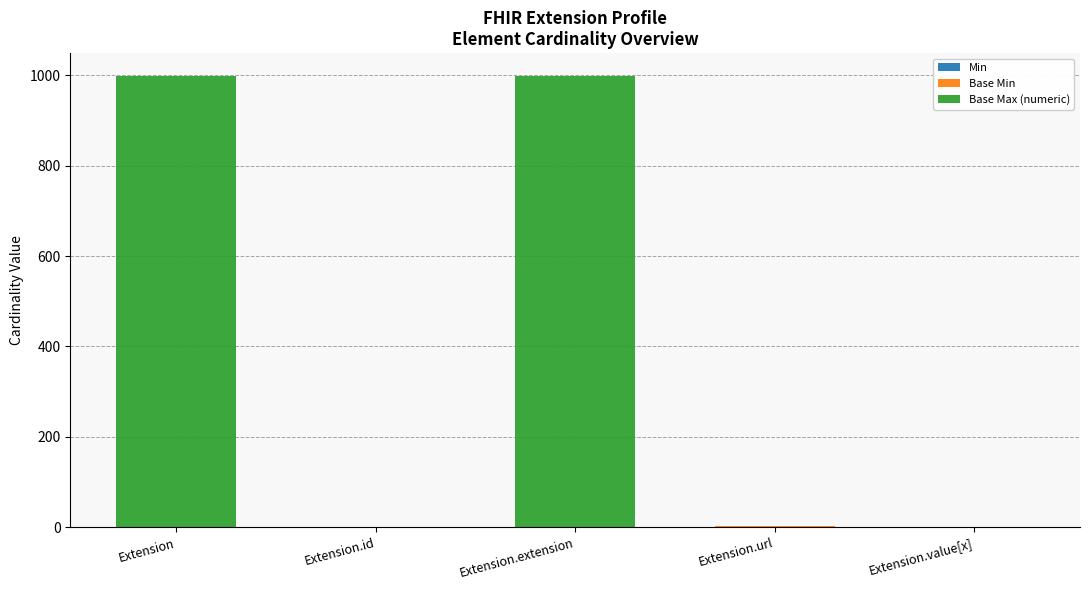

What is the total value across all series at Extension.extension?

999